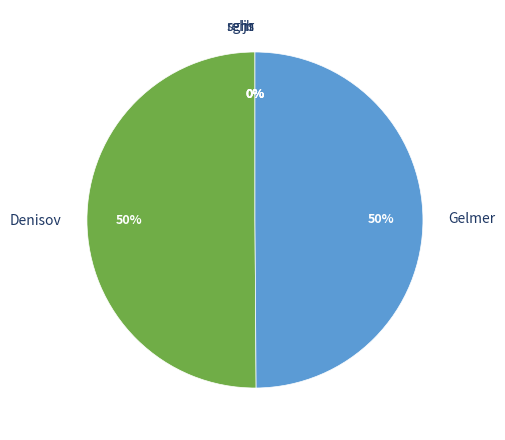

To the nearest percent, what portion does Gelmer represent?

50%